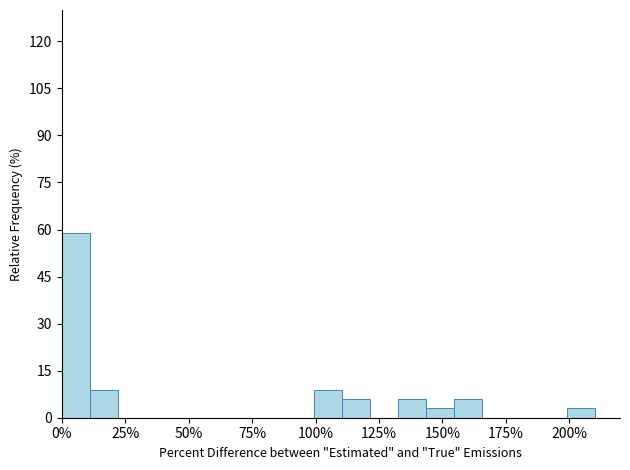

Around what value on the x-axis is the tallest bar? Give the approximate position of its centre, as read against the axis.

5